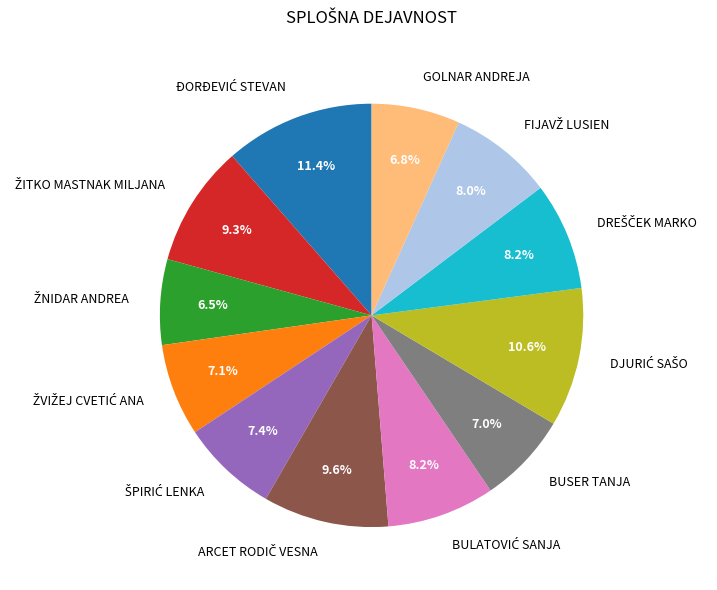

What portion of the pie excludes GOLNAR ANDREJA?

93.2%